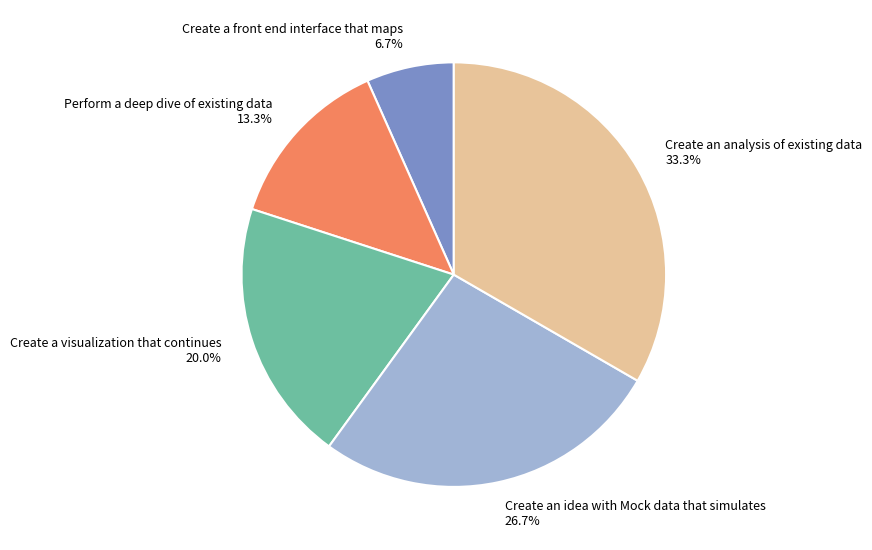

Does any single category account for the majority?

No